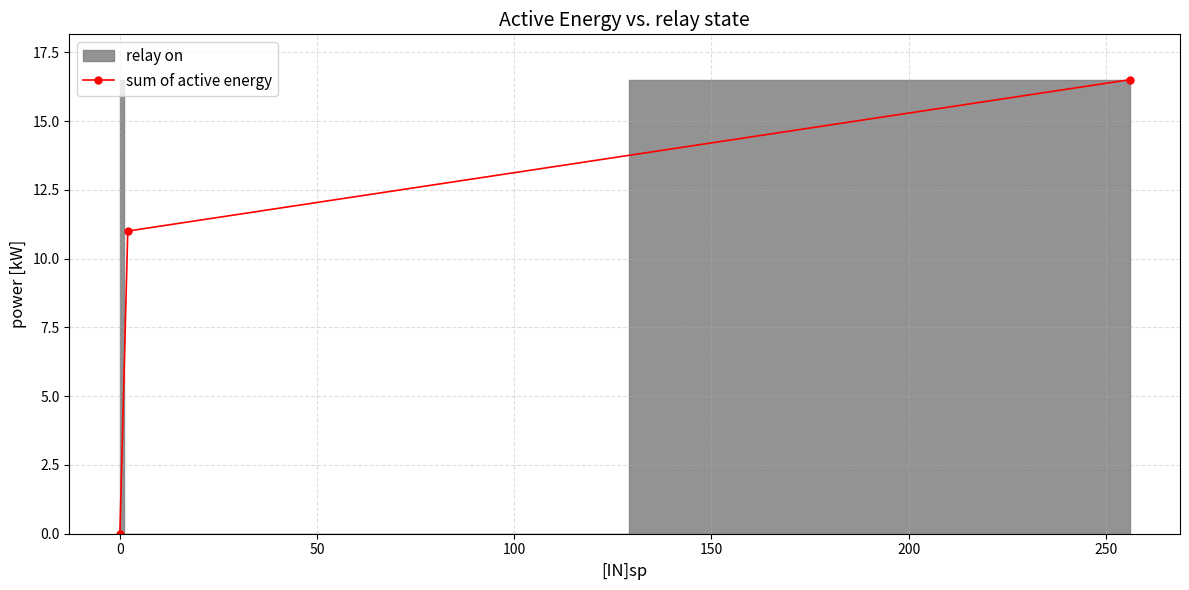

Reading left to right, list all the values displayed in this chart.

0.0	11.0	16.5